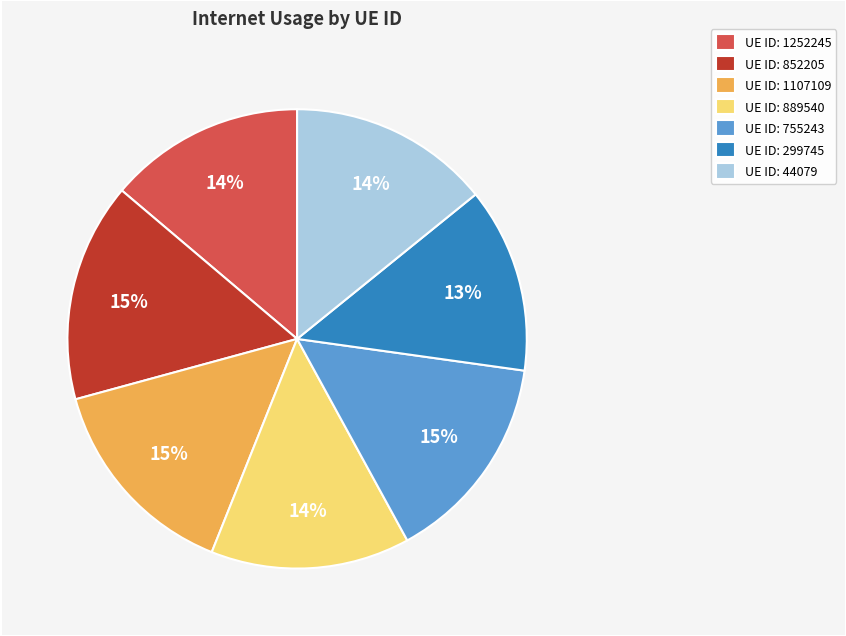

Which category has the smallest portion of the pie?

UE ID: 299745